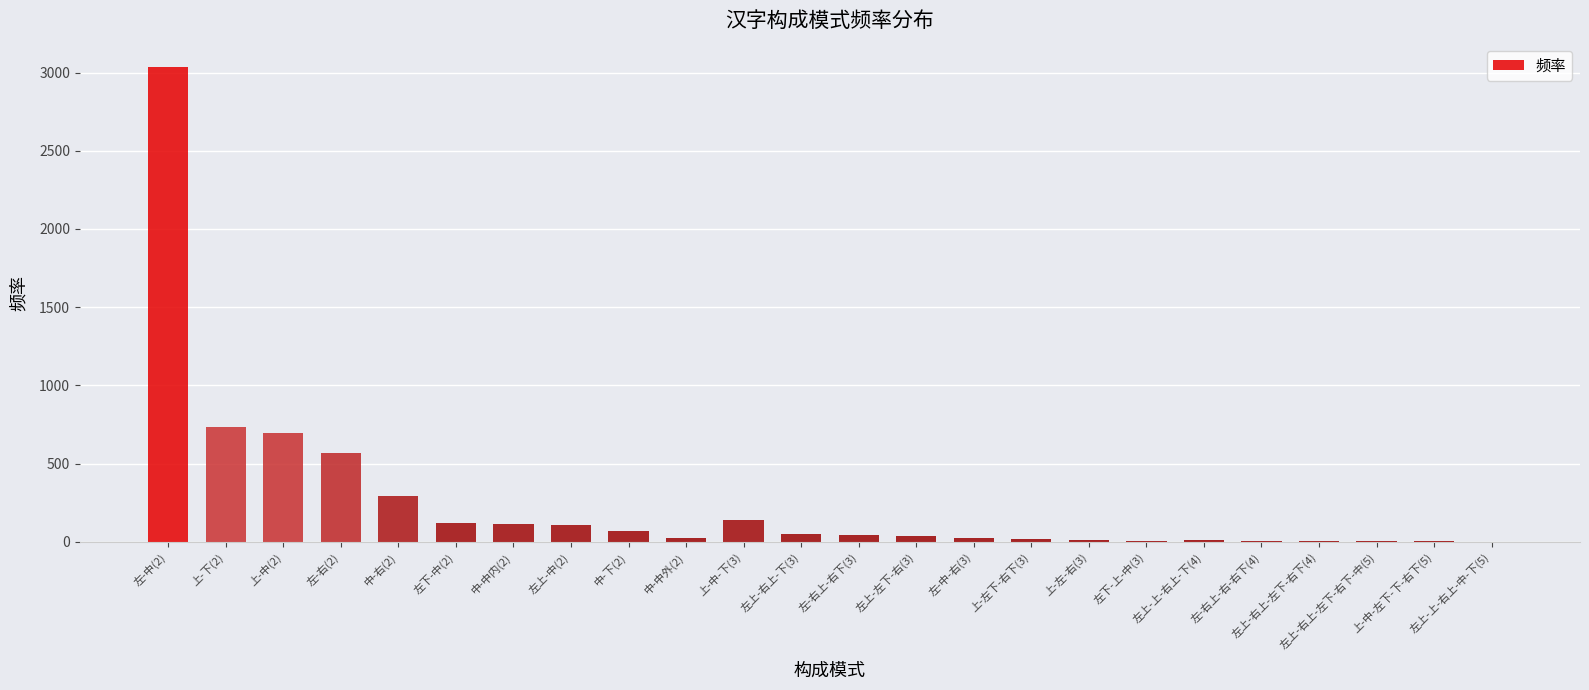

Which label corresponds to the largest value in the chart?

左-中(2)